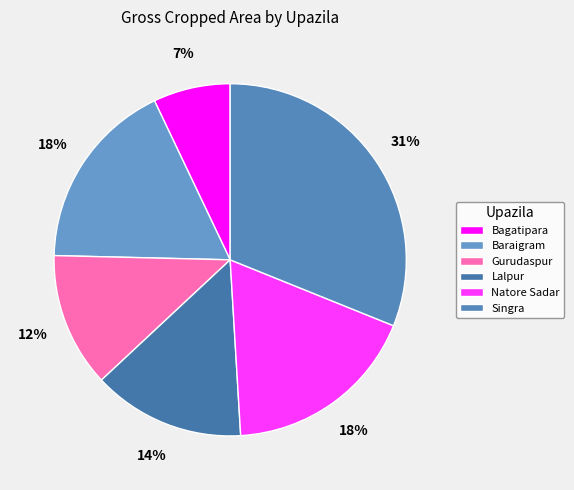

What percentage is the Lalpur slice, to the nearest percent?

14%